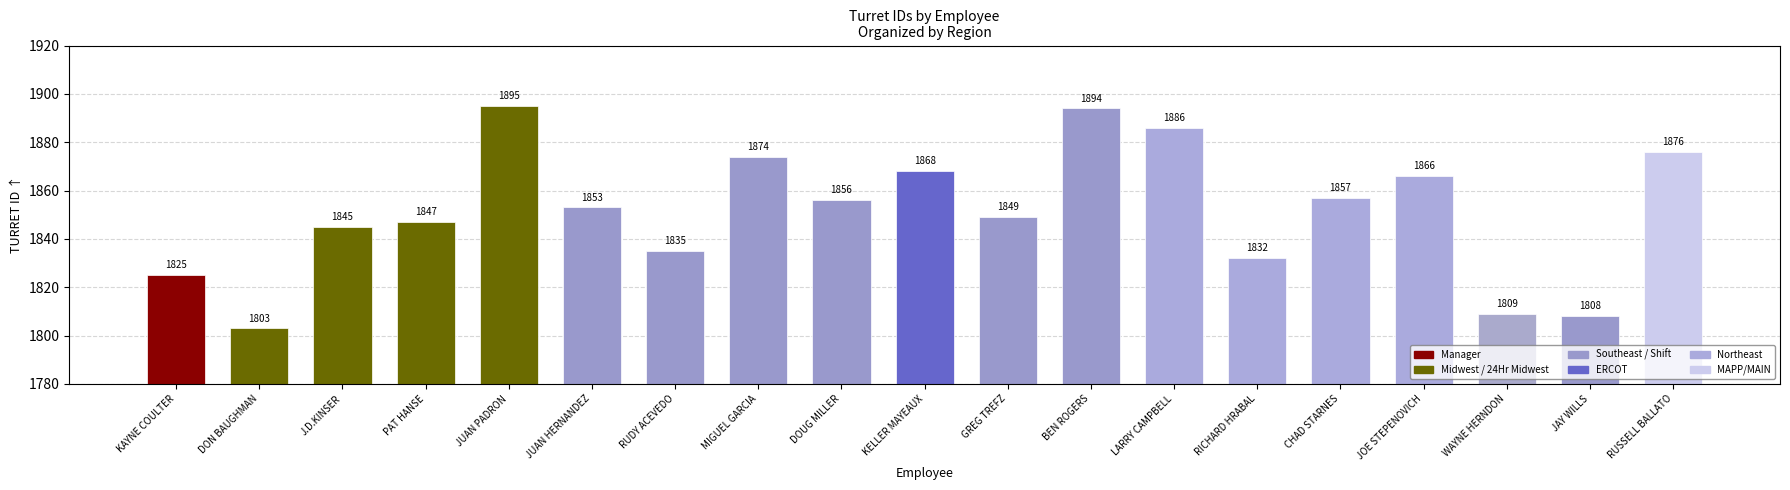

Reading right to left, transcribe all the data shown in this chart.

1876	1808	1809	1866	1857	1832	1886	1894	1849	1868	1856	1874	1835	1853	1895	1847	1845	1803	1825